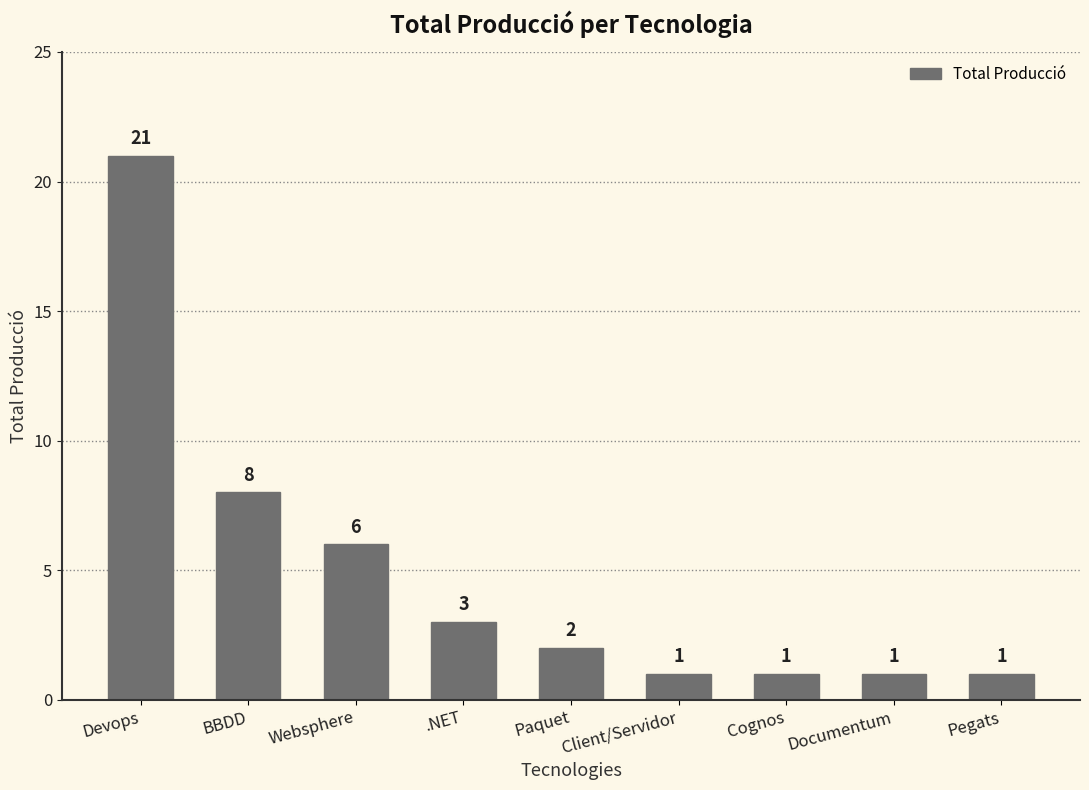

Reading left to right, extract all data points from this chart.

Devops=21	BBDD=8	Websphere=6	.NET=3	Paquet=2	Client/Servidor=1	Cognos=1	Documentum=1	Pegats=1